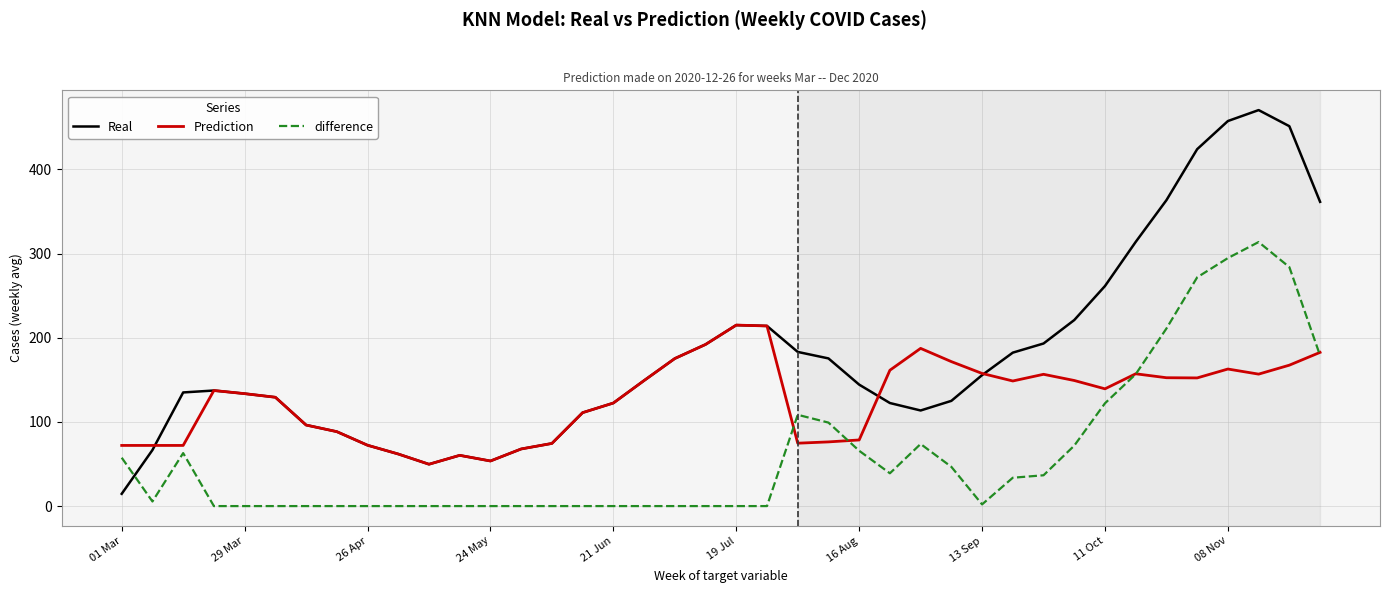

List the series in order of their overall mean, lowest first.

difference, Prediction, Real